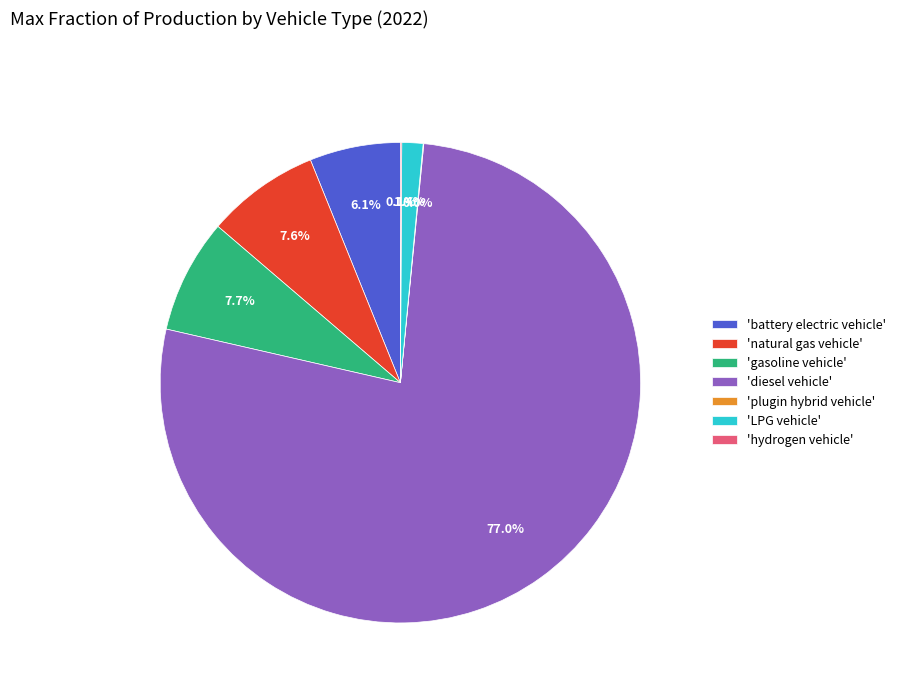

Is 'natural gas vehicle' the majority of the pie?

No